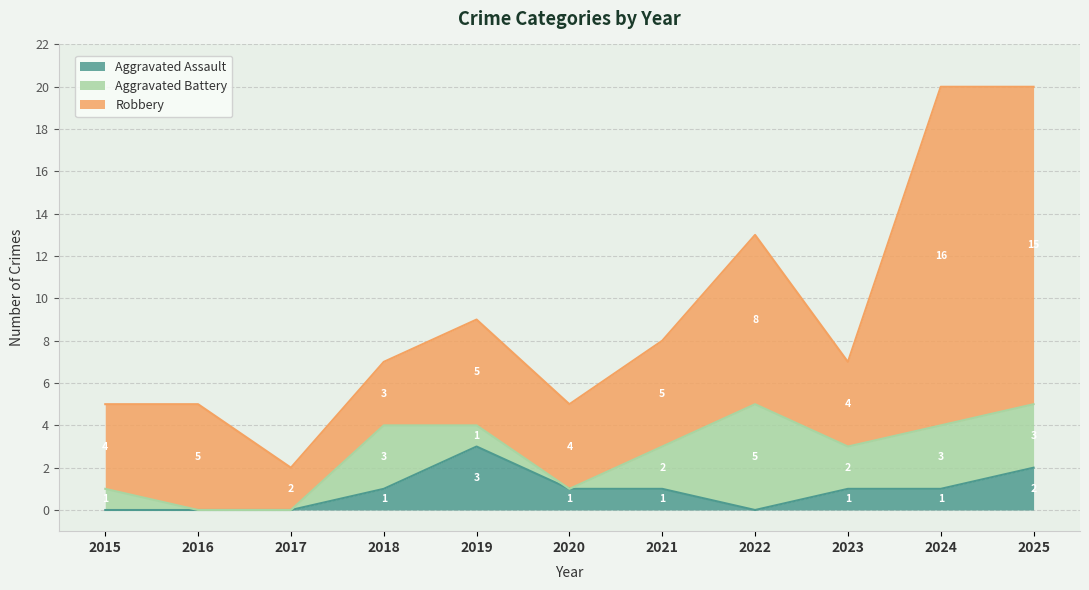

In Aggravated Battery, how many points are higher than both neighbors (excluding endpoints)?

2